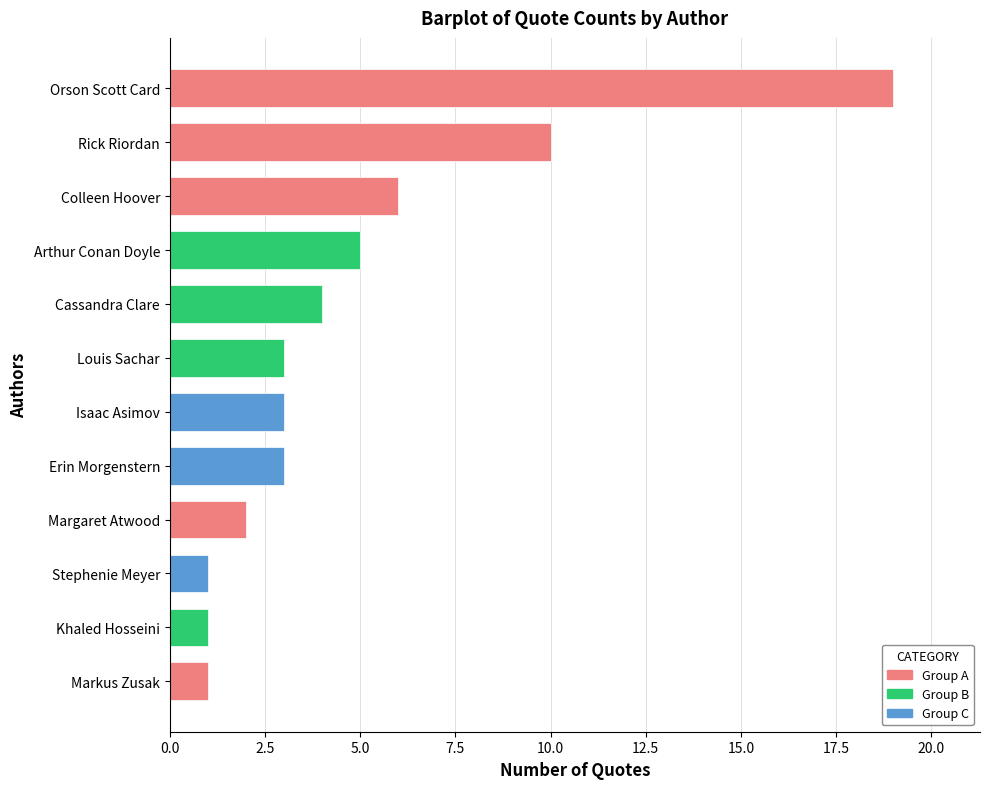

Between Khaled Hosseini and Margaret Atwood, which is larger?

Margaret Atwood